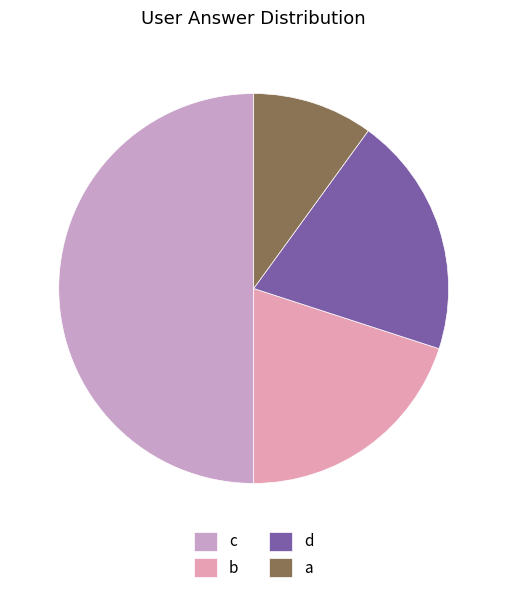

How many segments does this pie chart have?

4